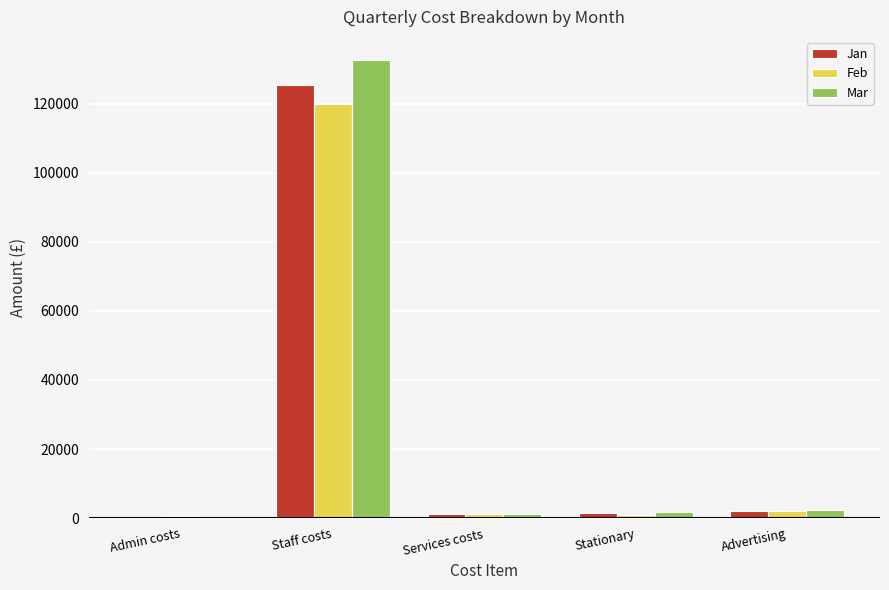

The Feb series shows 193161.6 at Staff costs. True or false?

False